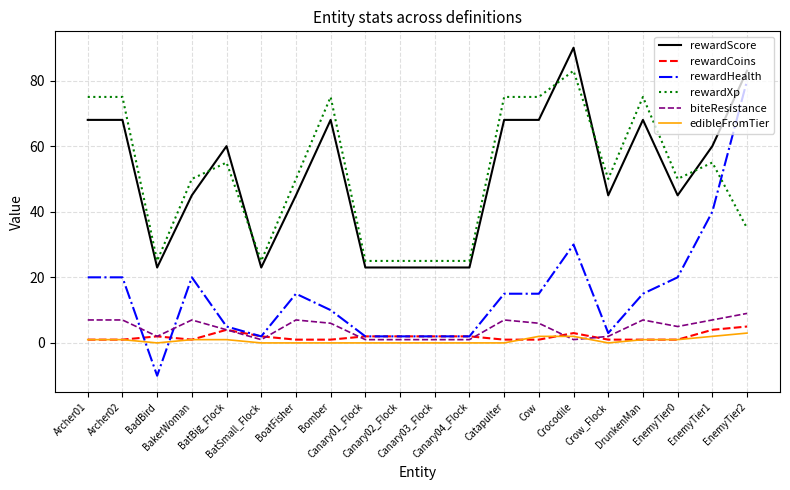

What is the difference between the maximum and minimum values in the biteResistance series?

8